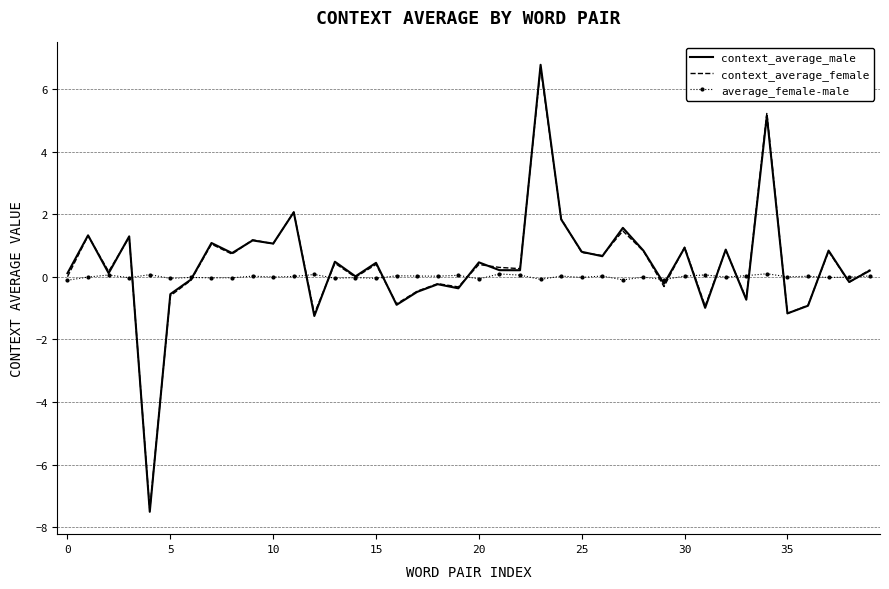

What is the greatest value displayed?

6.8